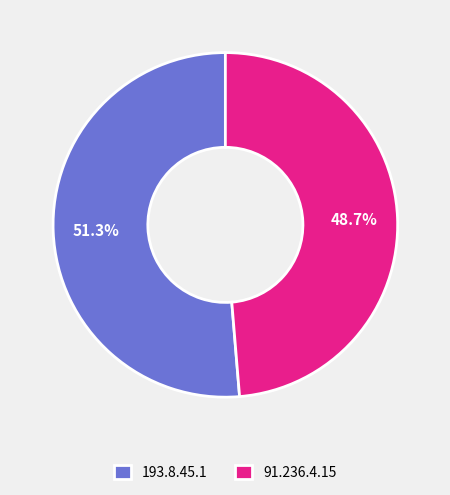

What percentage is NOT represented by 91.236.4.15?

51.3%